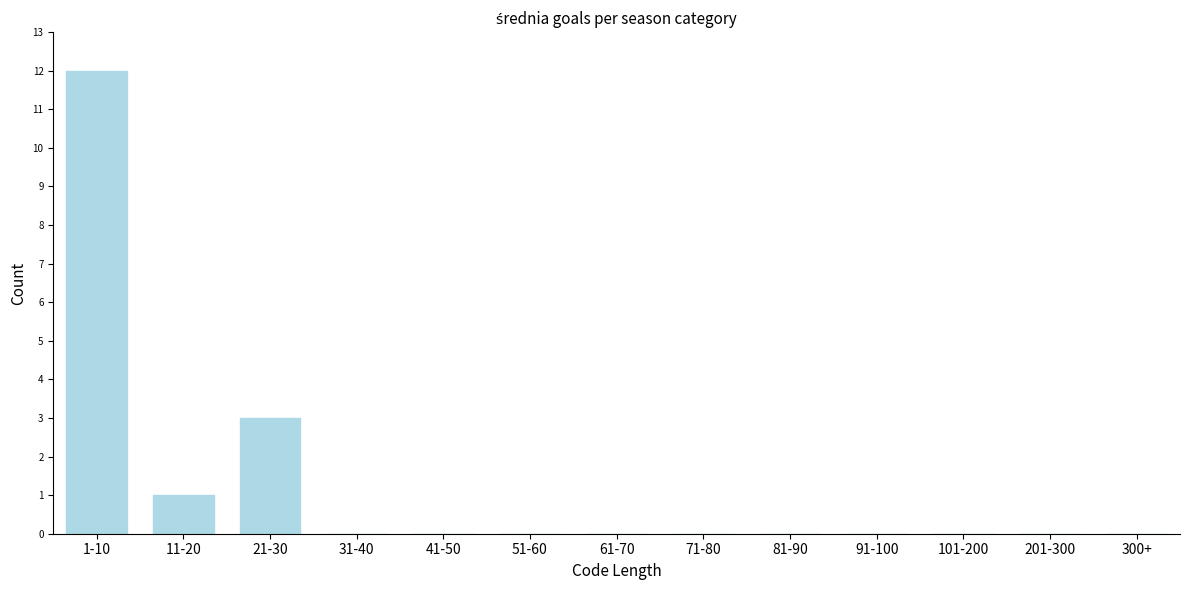

Reading right to left, extract all data points from this chart.

300+=0	201-300=0	101-200=0	91-100=0	81-90=0	71-80=0	61-70=0	51-60=0	41-50=0	31-40=0	21-30=3	11-20=1	1-10=12